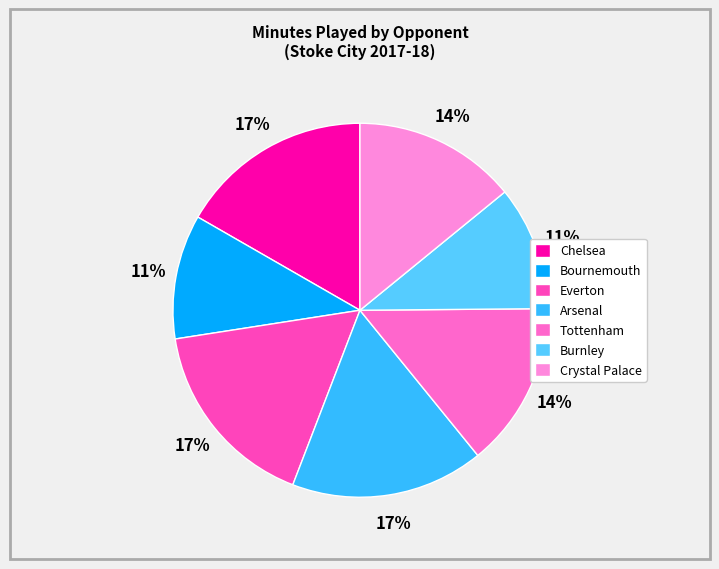

Approximately how many times larger is the value at Chelsea compared to Everton?

1.0